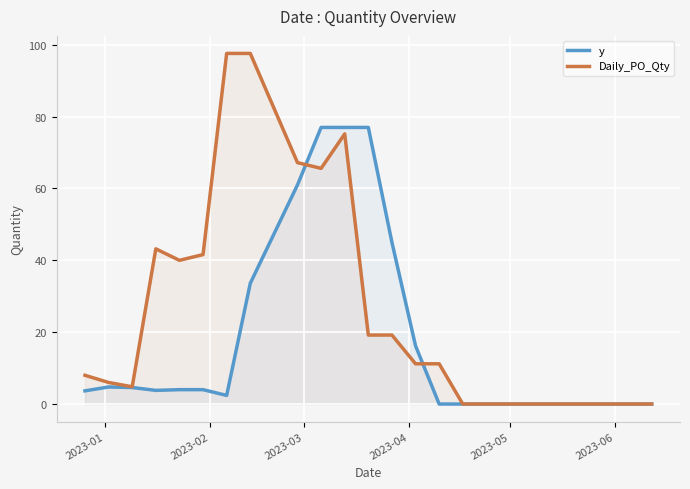

How many lines are shown in the chart?

2